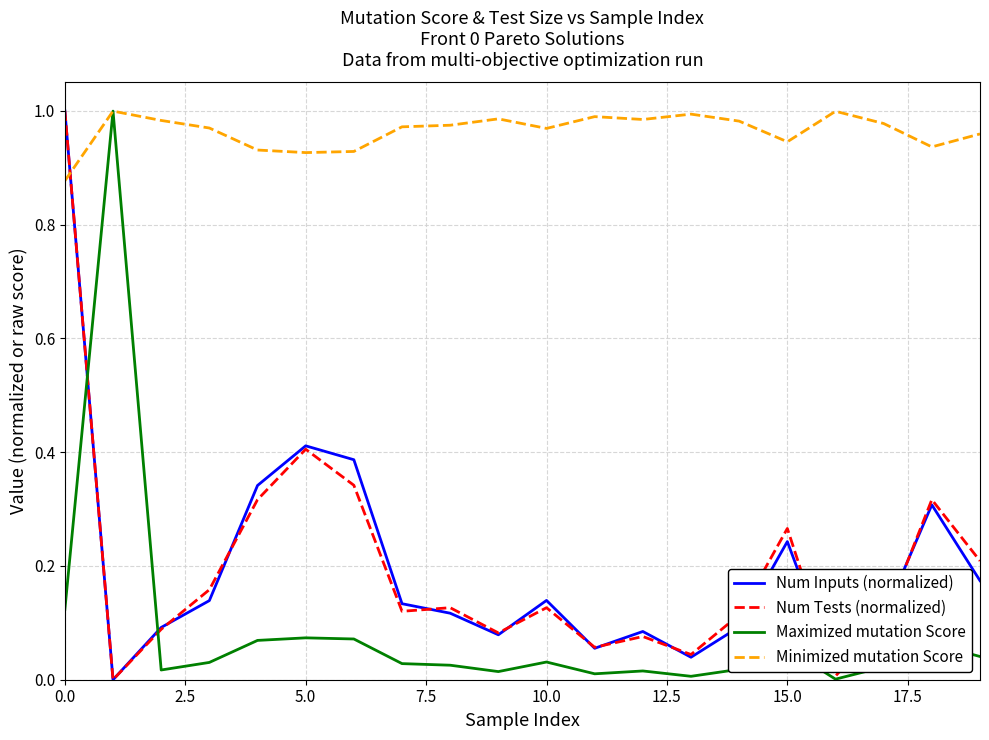

Is this an area chart (filled region under the line)?

No